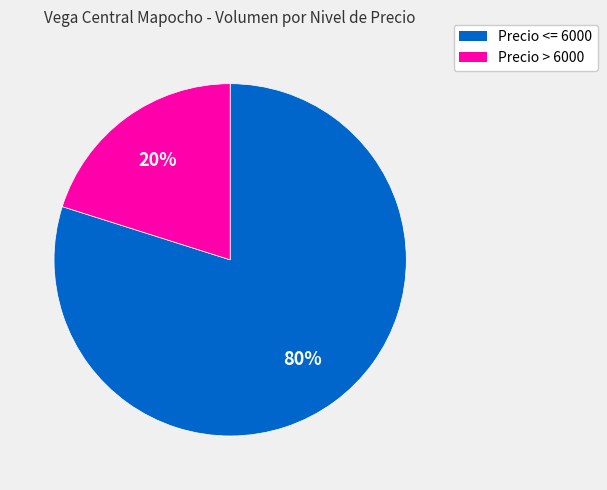

To the nearest percent, what is the difference between the largest and smallest slice percentages?

60%